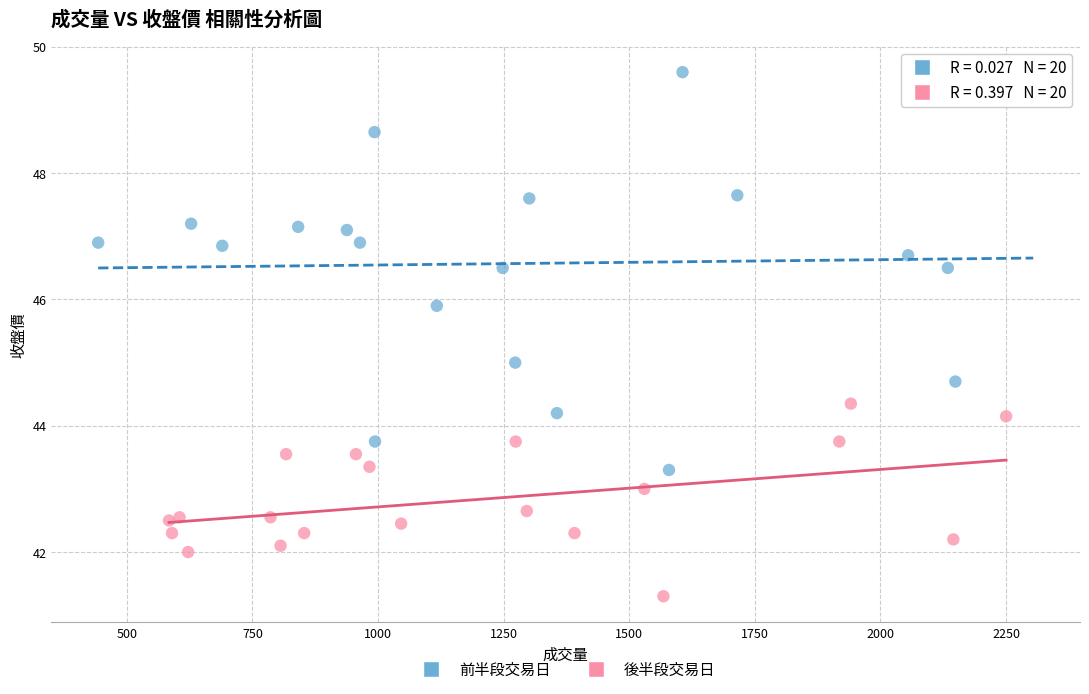

Which series has the largest Y range (max minus min)?

前半段交易日